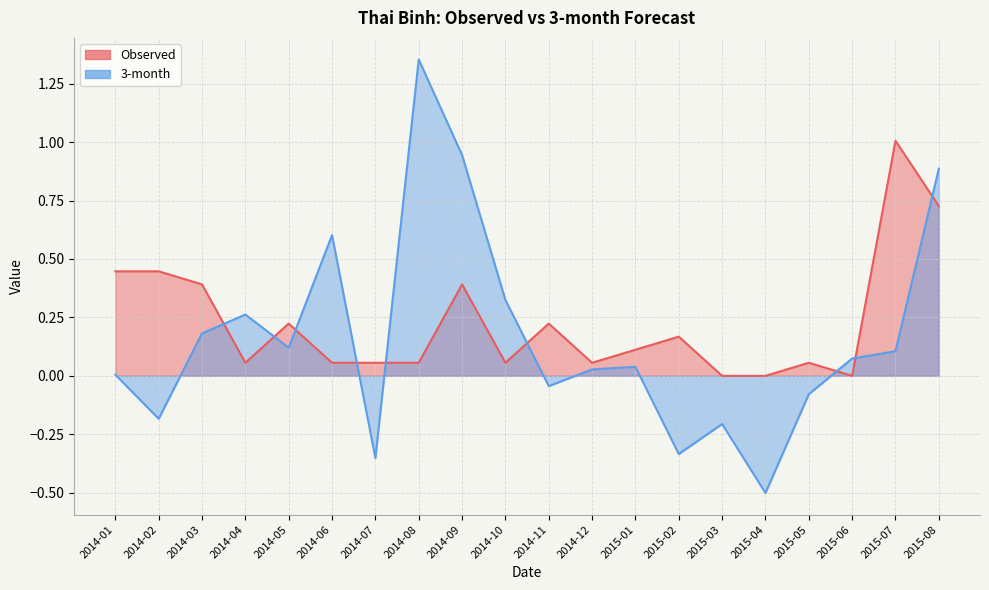

True or false: Observed has more than 1 interior local peaks.

True